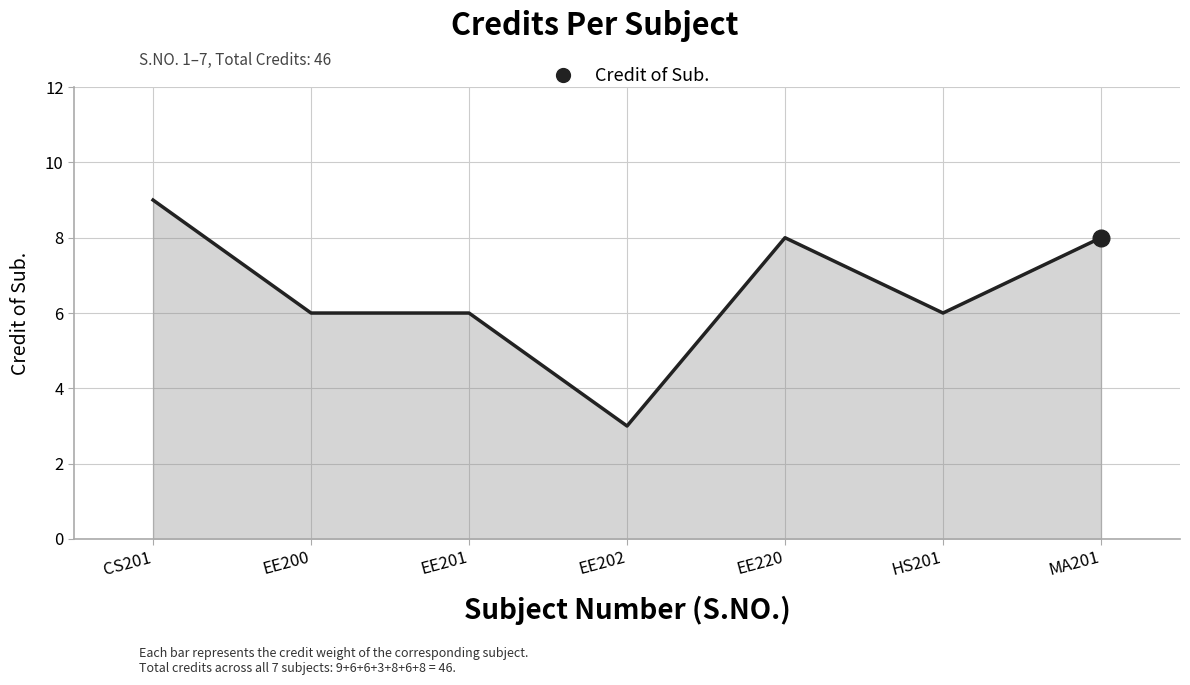

True or false: the data has more than 2 interior local peaks.

False